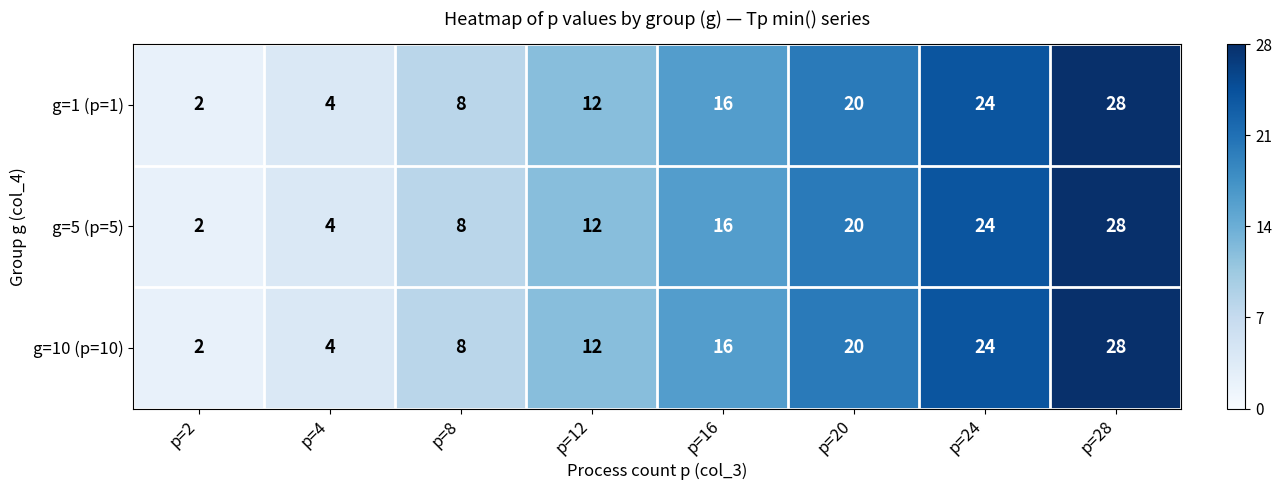

How many data points does each series have?

8